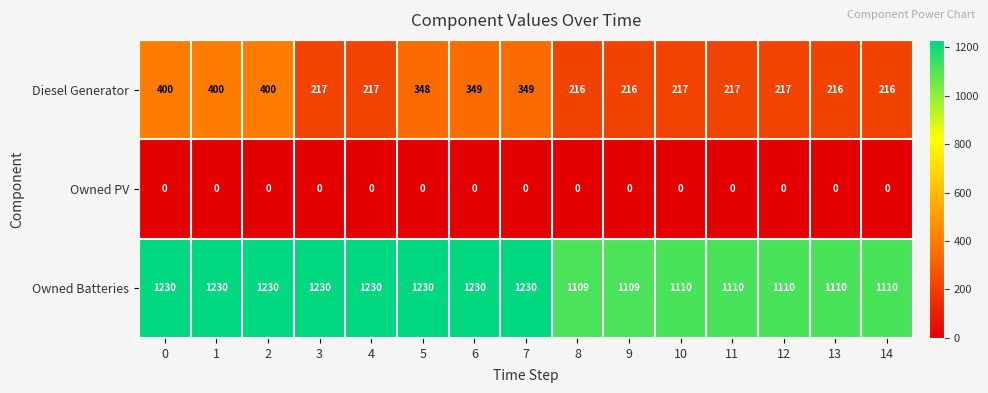

Which series has the largest range (max minus min)?

Diesel Generator